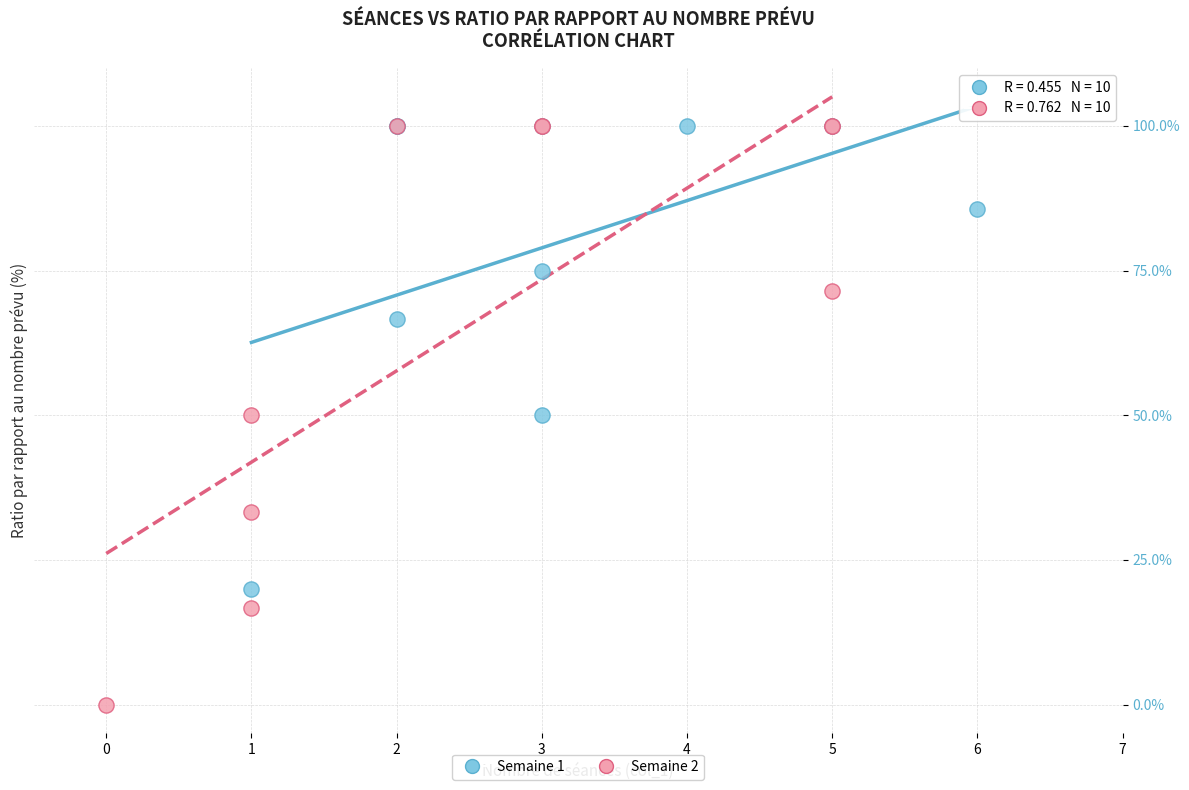

Which series has the widest spread of Y values?

Semaine 2